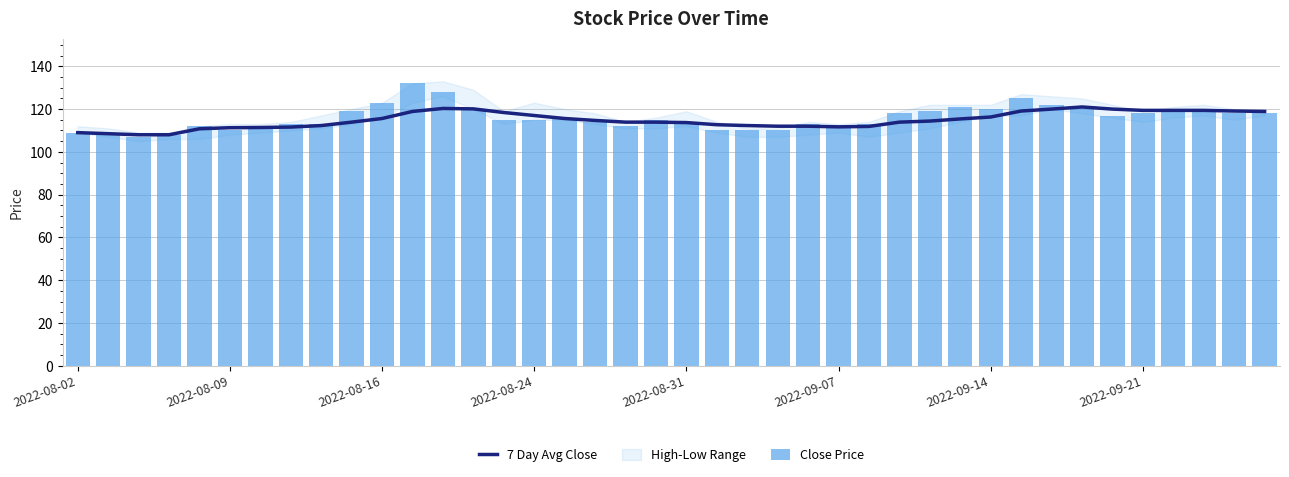

Rank the series at 33 from lowest to highest value.

7 Day Avg Close, Close Price